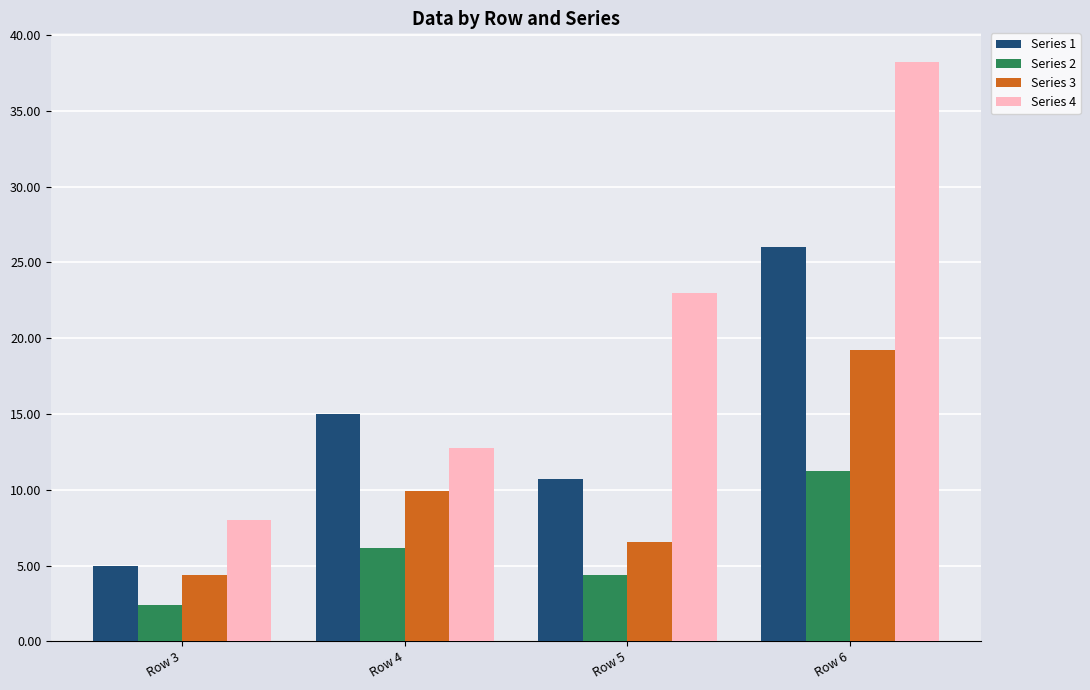

What is the difference between the highest and lowest values at Row 6?

27.0